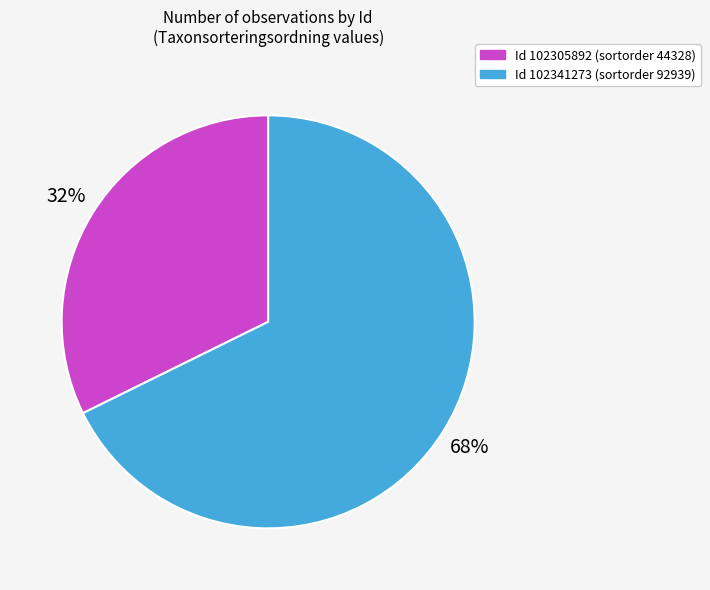

Is there any slice that represents more than half of the pie?

Yes